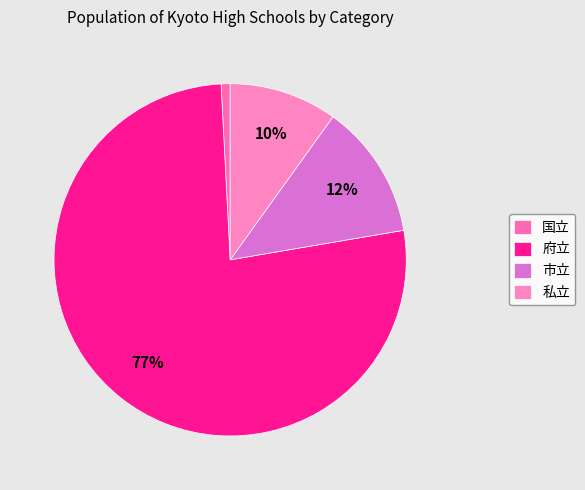

To the nearest percent, what is the difference between the 市立 and 国立 slice percentages?

12%